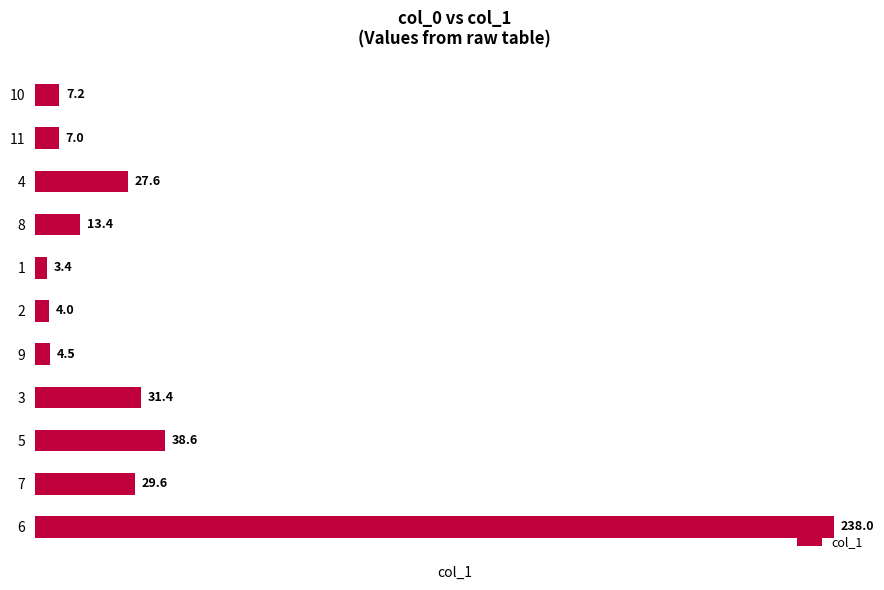

Does the chart contain stacked bars?

No